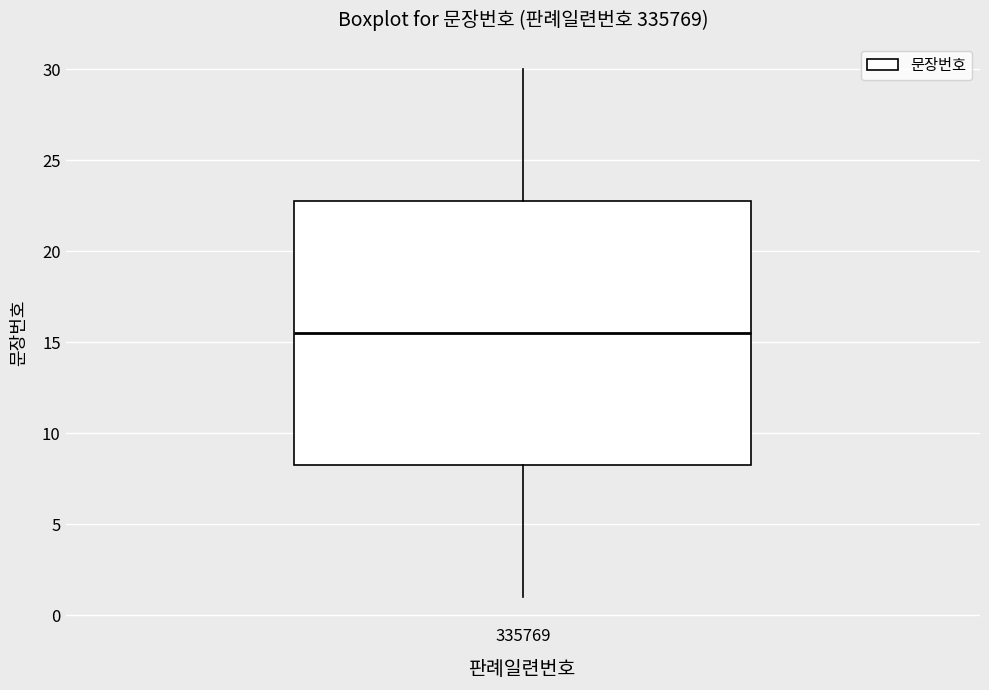

Transcribe this box plot: give where the median line is, the range the box spans, and where the two whiskers end, as read against the y-axis. The values are not printed on the chart, so give them approximately, as read against the axis.

median 15.5, box 8.5 to 23.0, whiskers 1.0 to 30.0